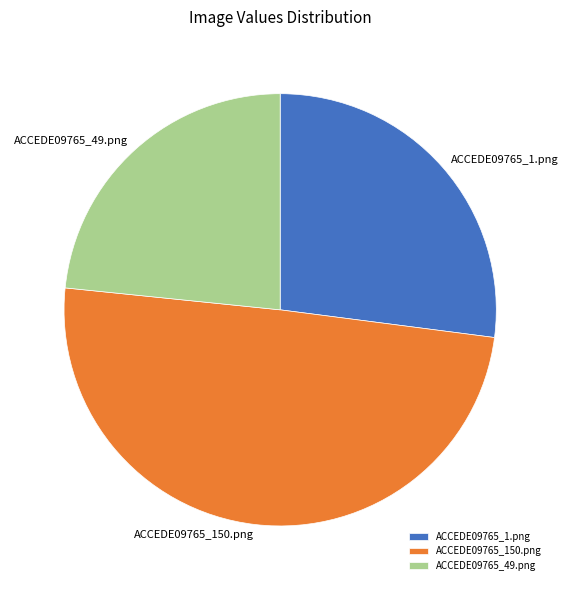

Do ACCEDE09765_150.png and ACCEDE09765_49.png together represent more than half of the pie?

Yes